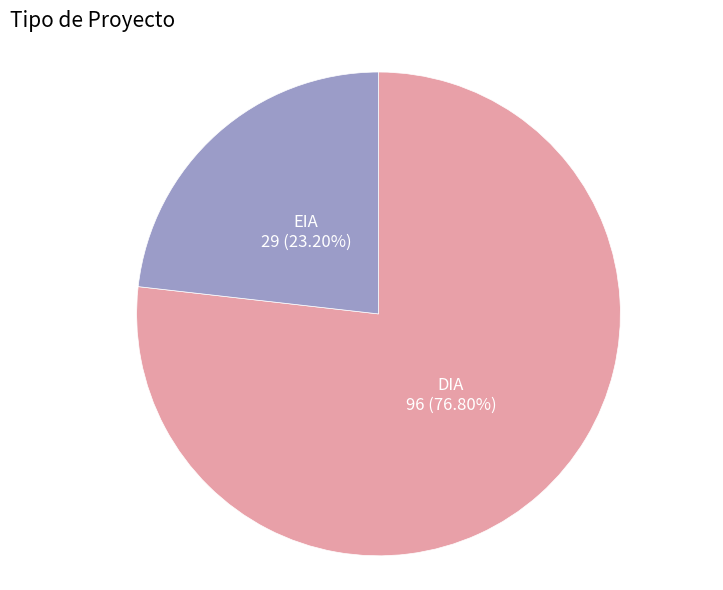

What percentage is the DIA slice, to the nearest percent?

77%